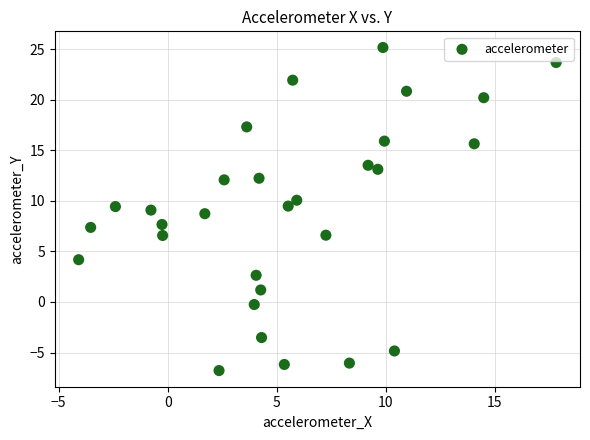

What is the range of X values (max minus min)?

21.9